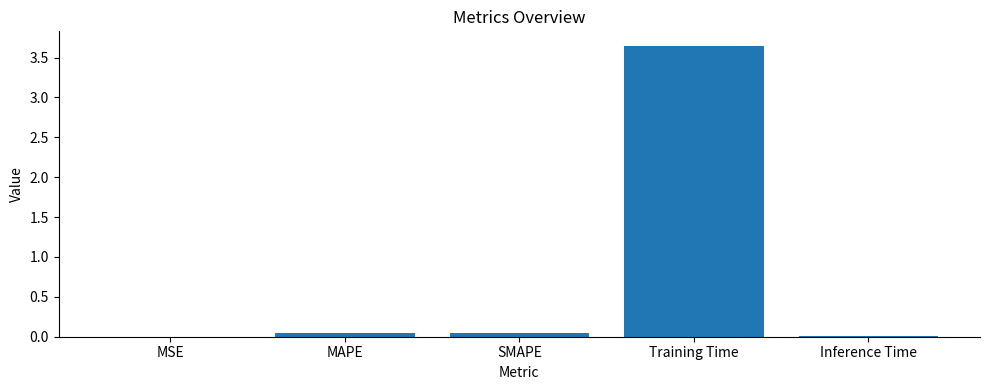

True or false: the data shows 6.5 at Training Time.

False